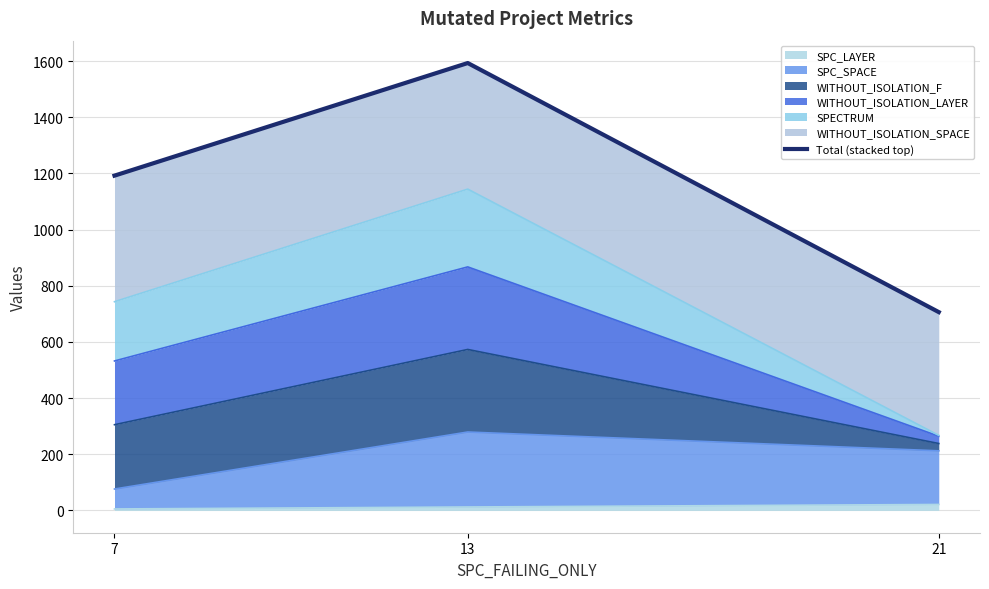

Where does the data first go above 1192?

13